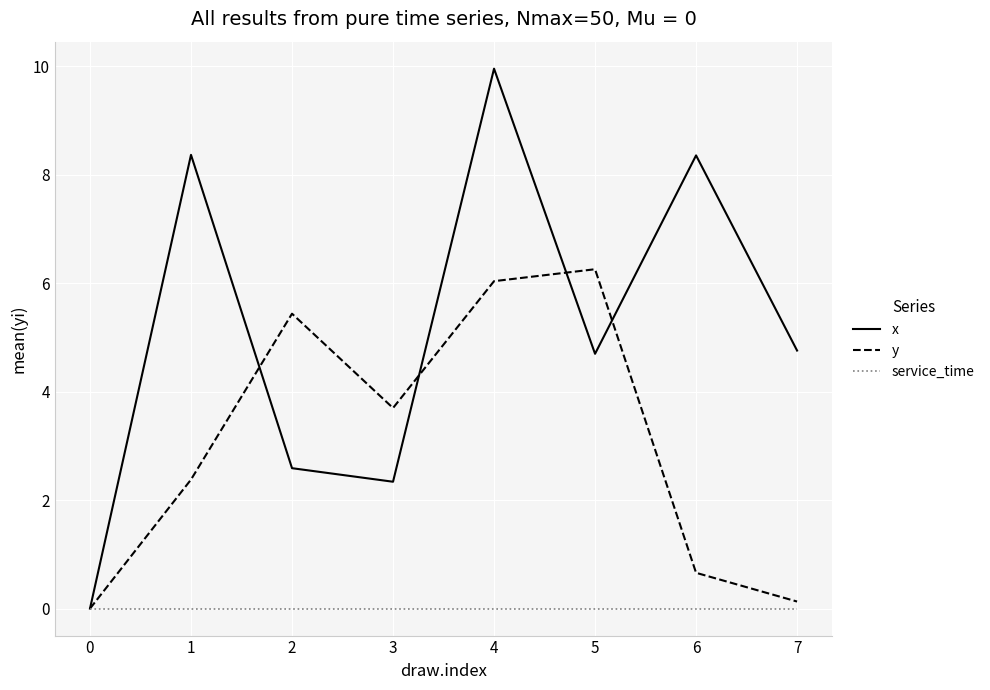

In x, how many points are higher than both neighbors (excluding endpoints)?

3